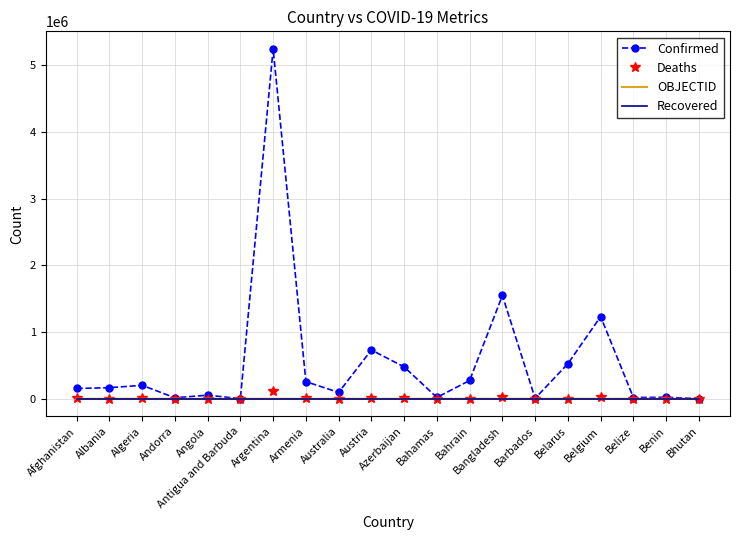

At how many categories does at least one series exceed 2193581?

1